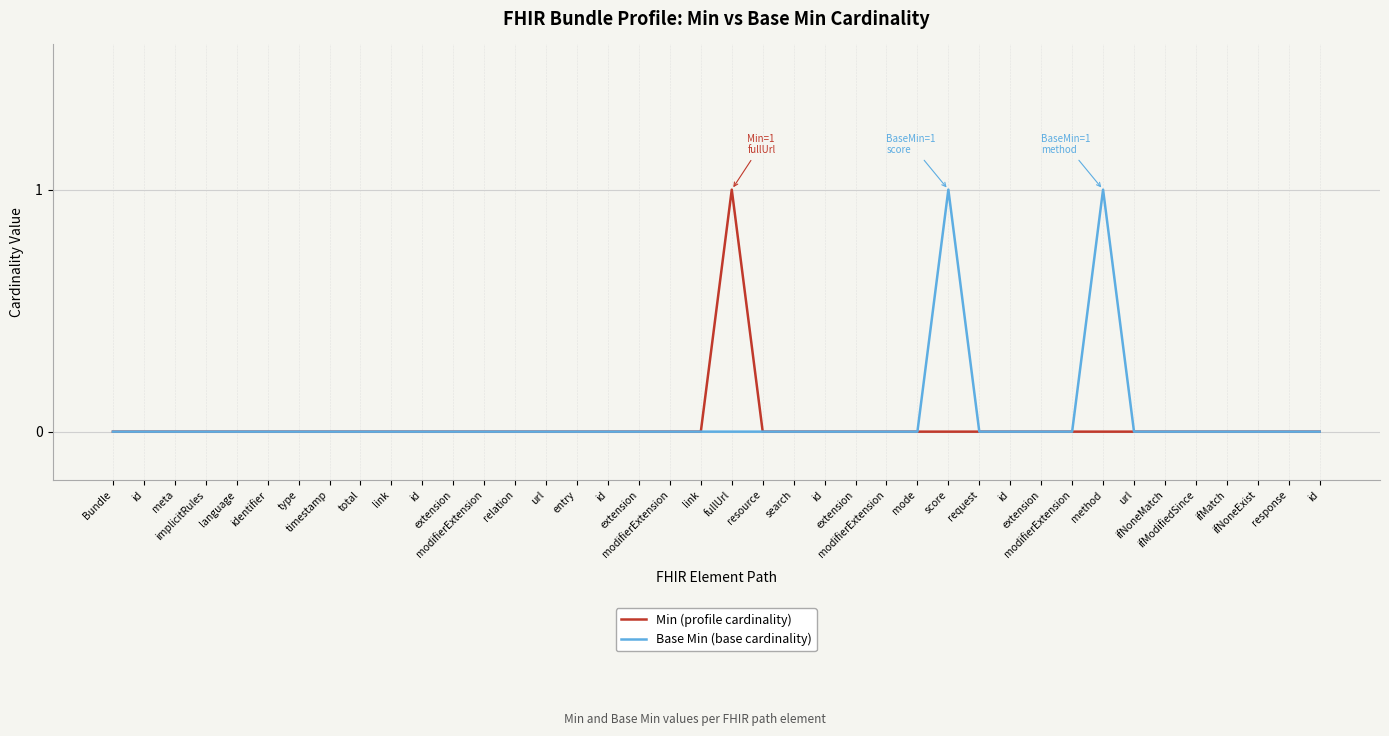

True or false: Min (profile cardinality) has more than 2 interior local peaks.

False